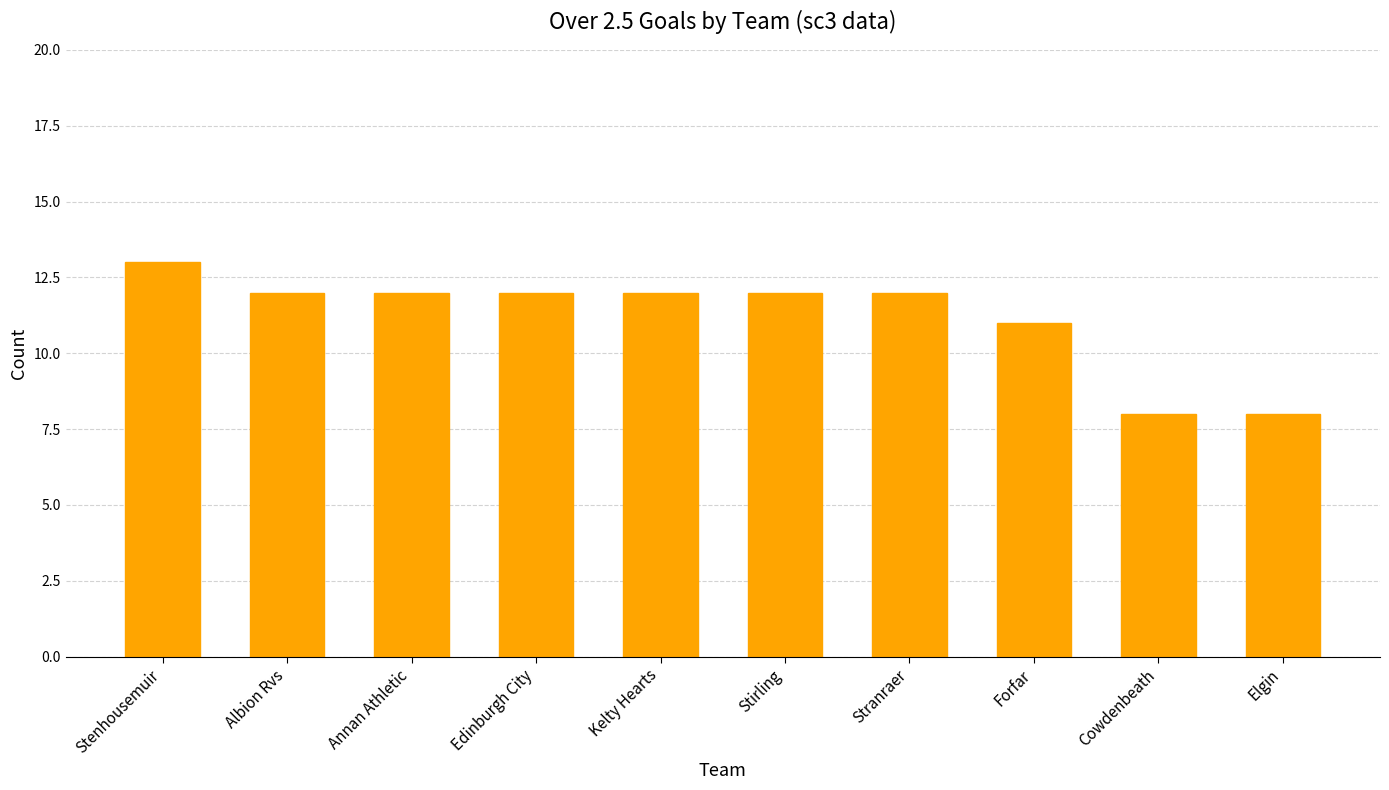

Read the value at Stenhousemuir.

13